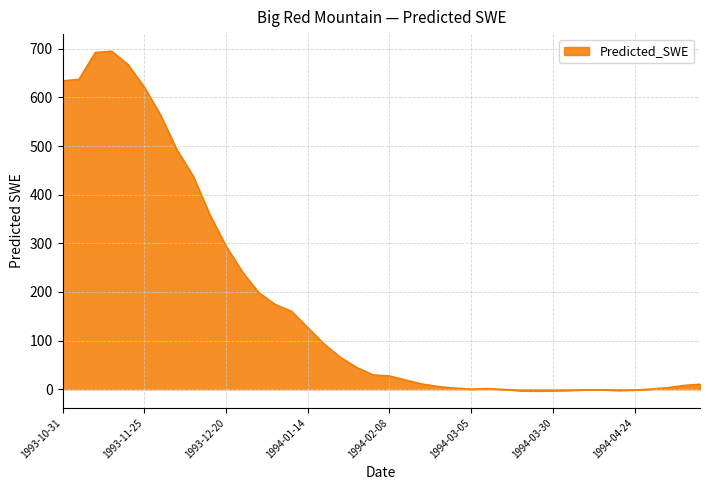

What is the maximum value shown in the chart?

695.3